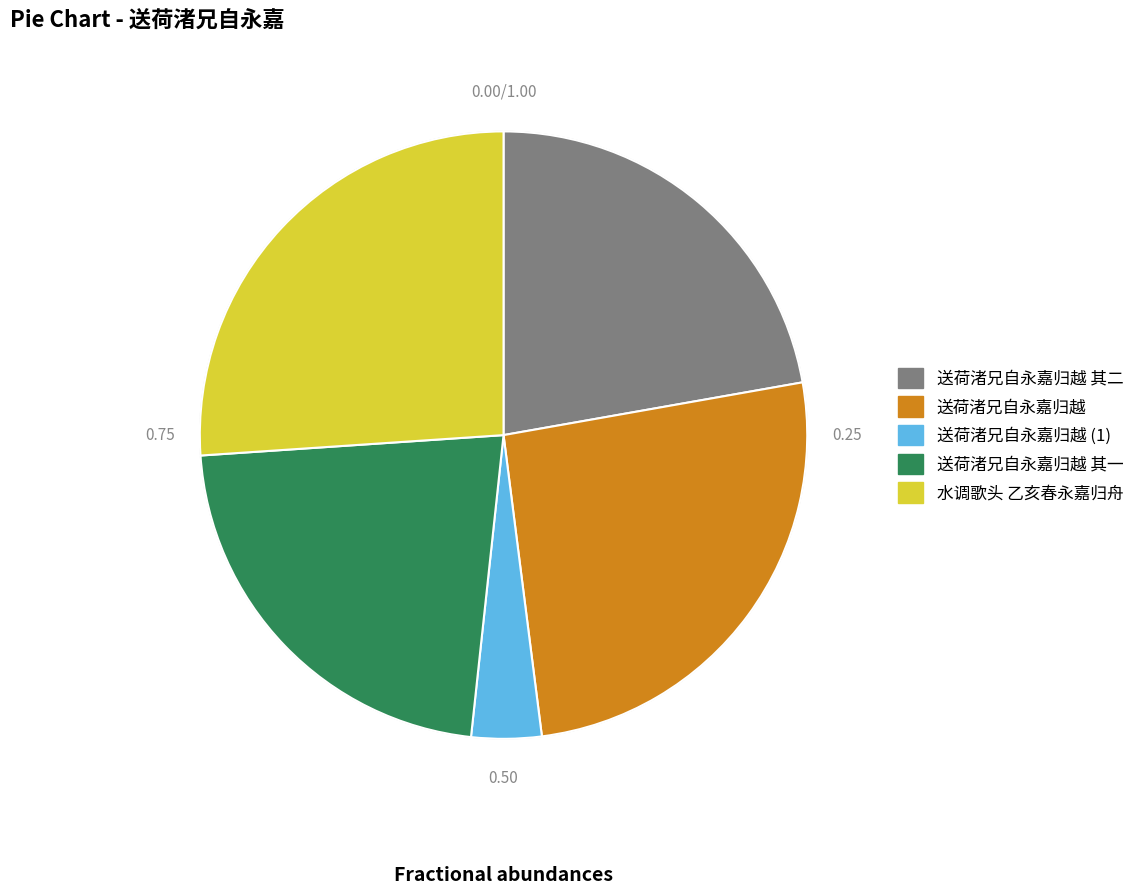

Does any single category account for the majority?

No